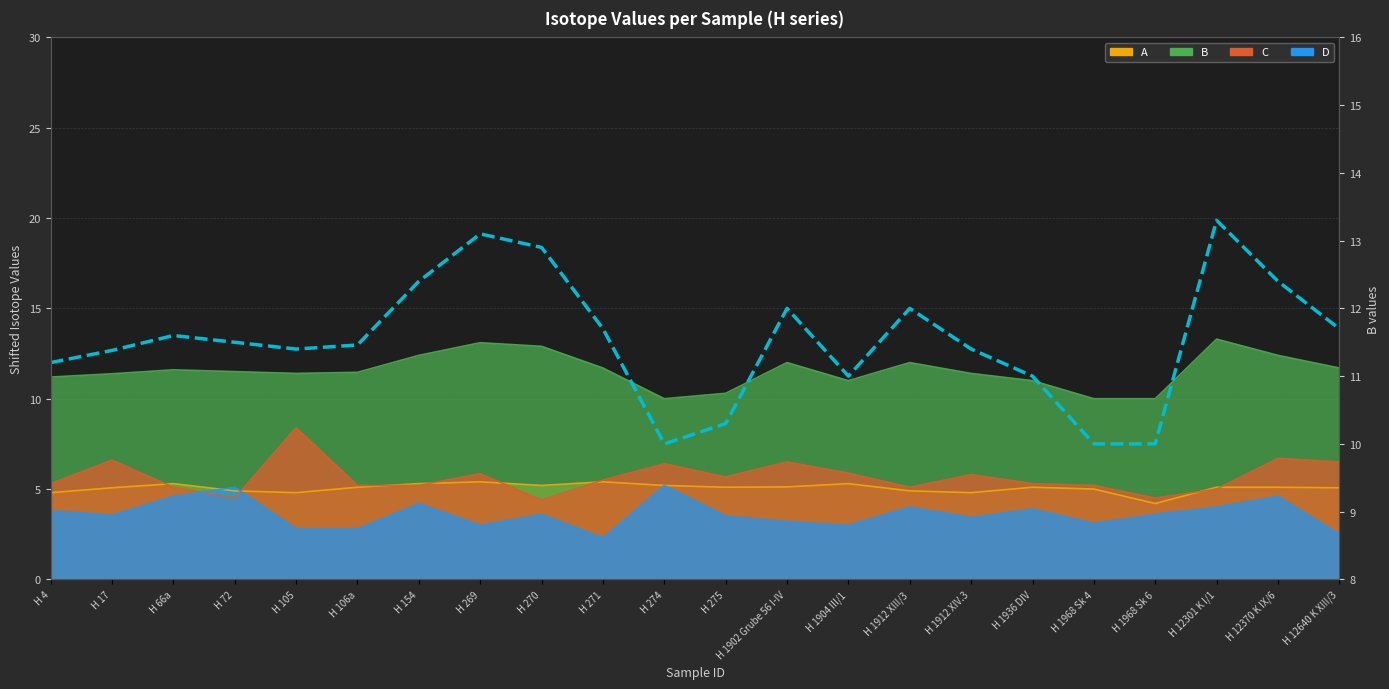

Approximately how many times larger is the value at H 1936 DIV compared to H 12640 K XIII/3?

0.9